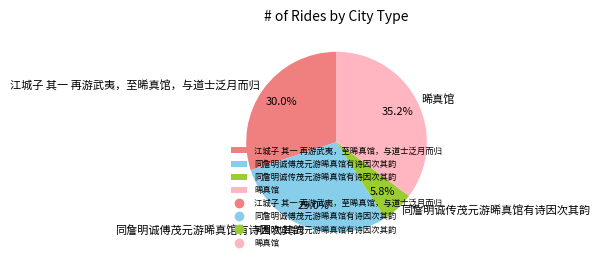

What percentage is NOT represented by 晞真馆?

64.8%